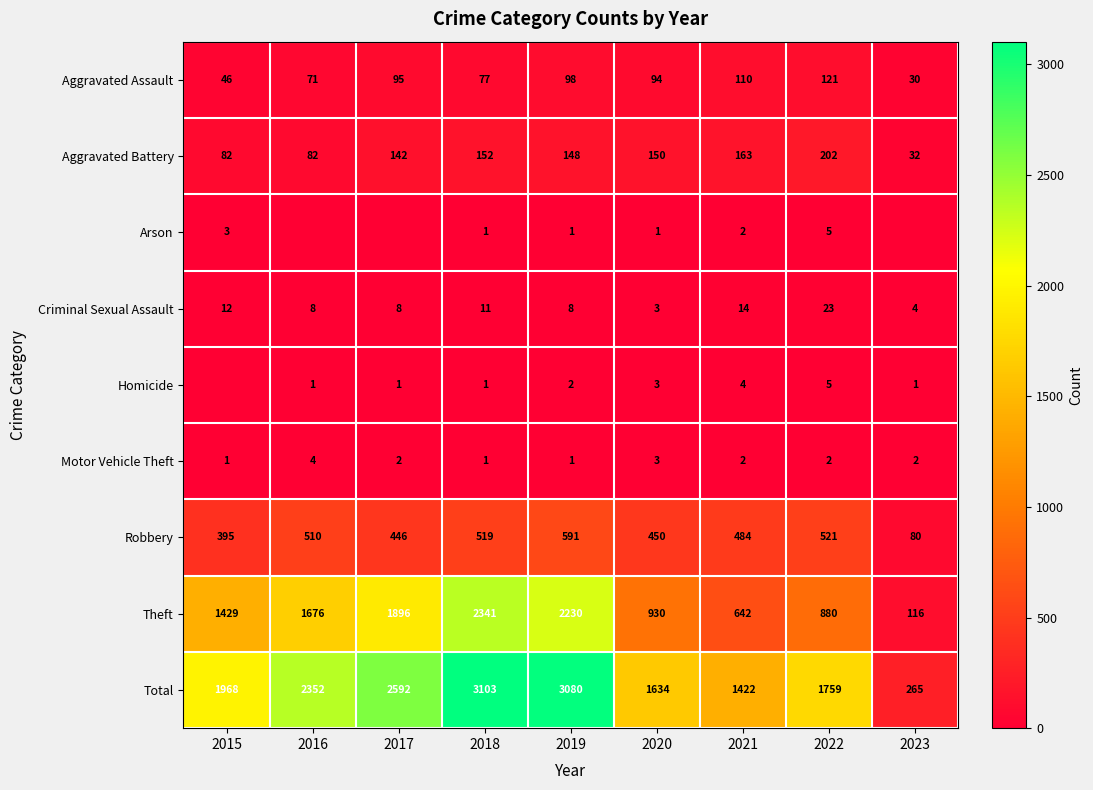

Rank the categories by Theft value from lowest to highest.

2023, 2021, 2022, 2020, 2015, 2016, 2017, 2019, 2018